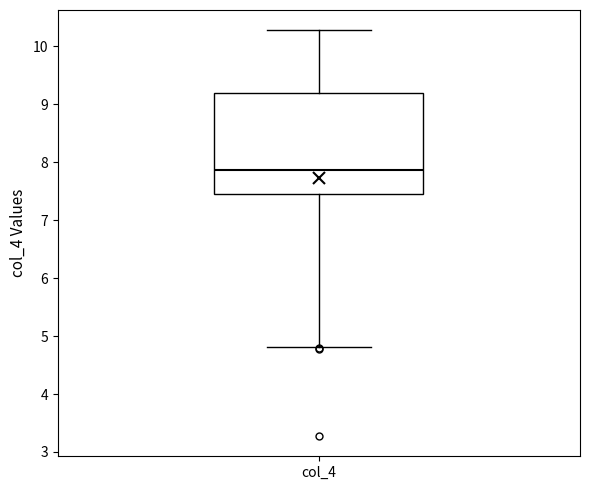

Read this box plot against the y-axis: the position of the median line, the range covered by the box, and the ends of both whiskers. The values are not printed on the chart, so give them approximately, as read against the axis.

median 7.9, box 7.4 to 9.2, whiskers 4.8 to 10.3